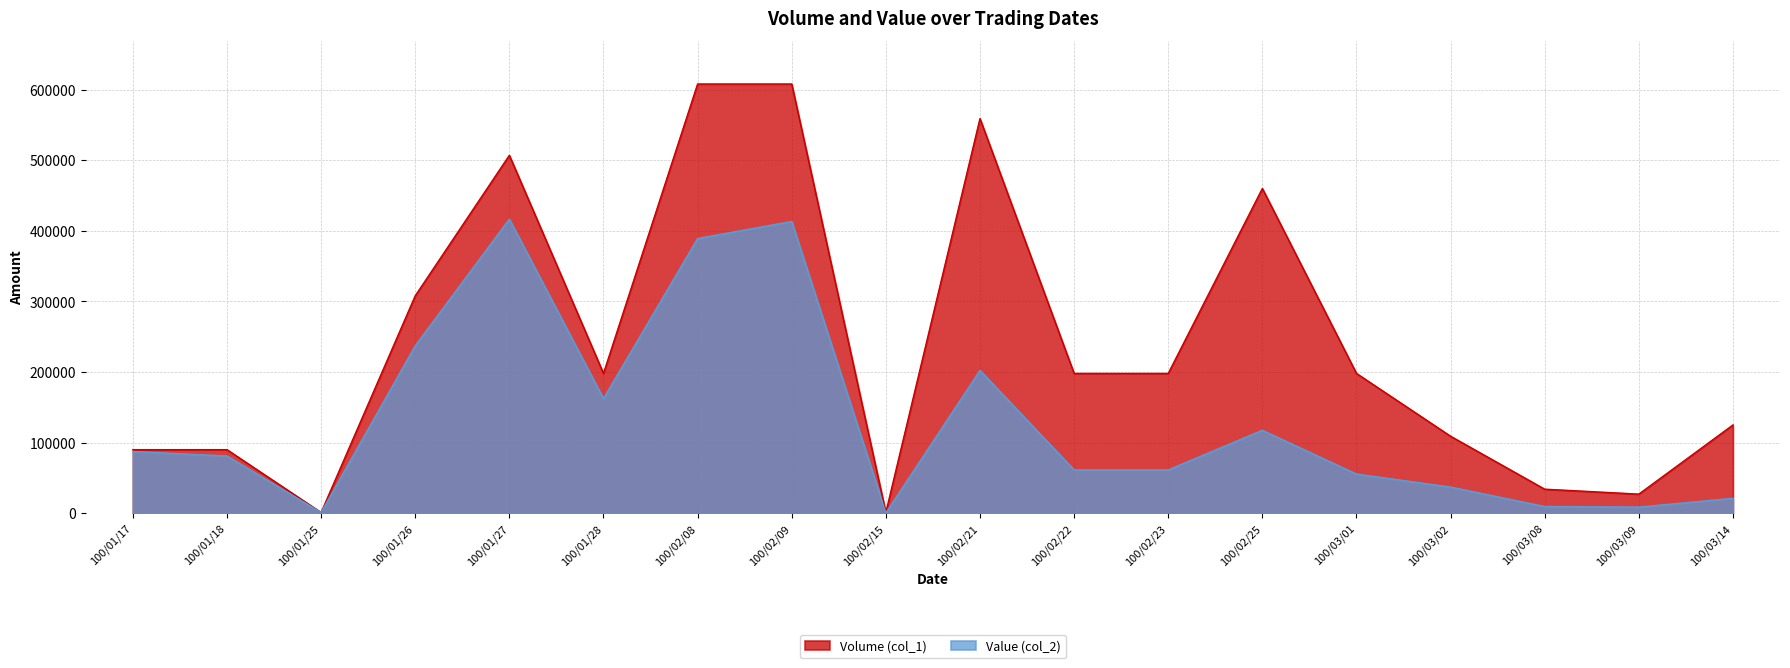

True or false: Value (col_2) and Volume (col_1) intersect in this chart.

True